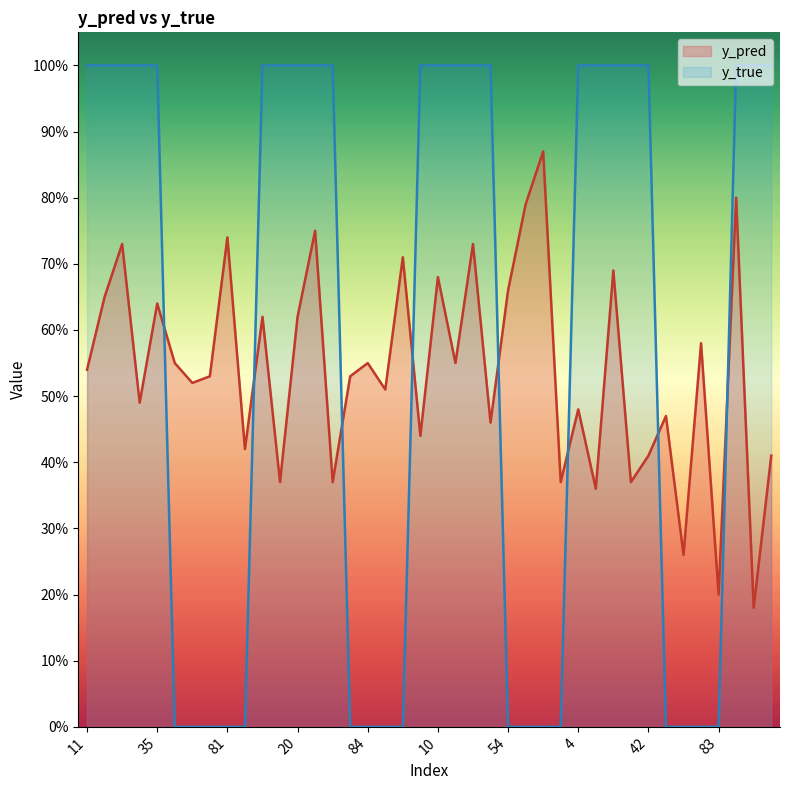

At which category is the sum across all series the highest?

22